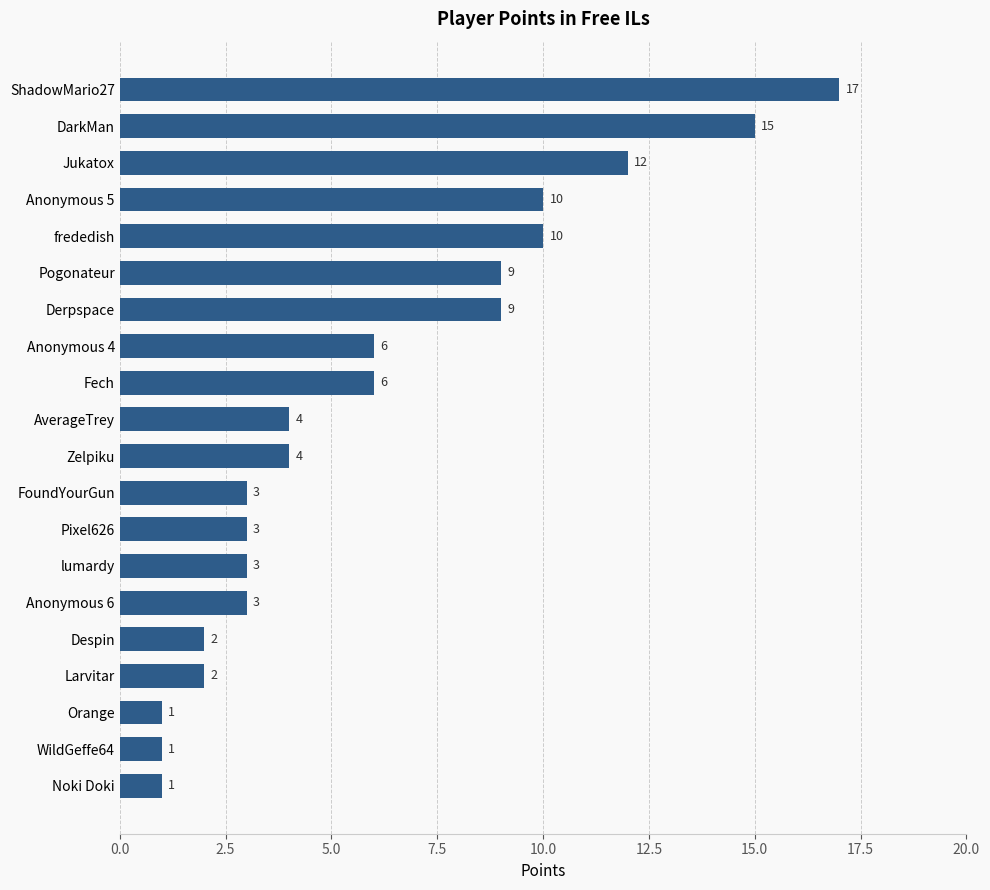

What is the minimum value shown in the chart?

1